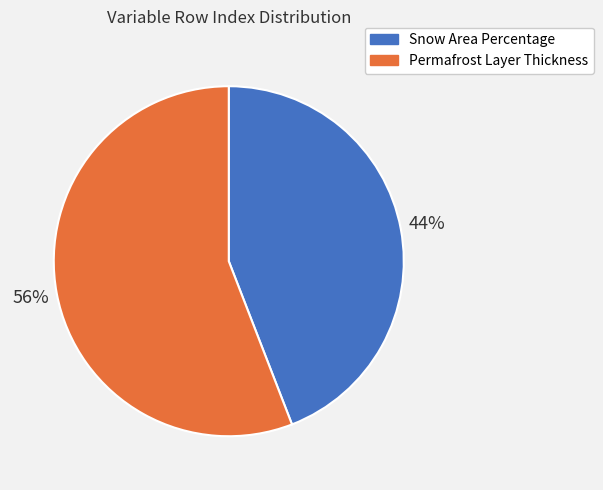

How many slices are in this pie chart?

2